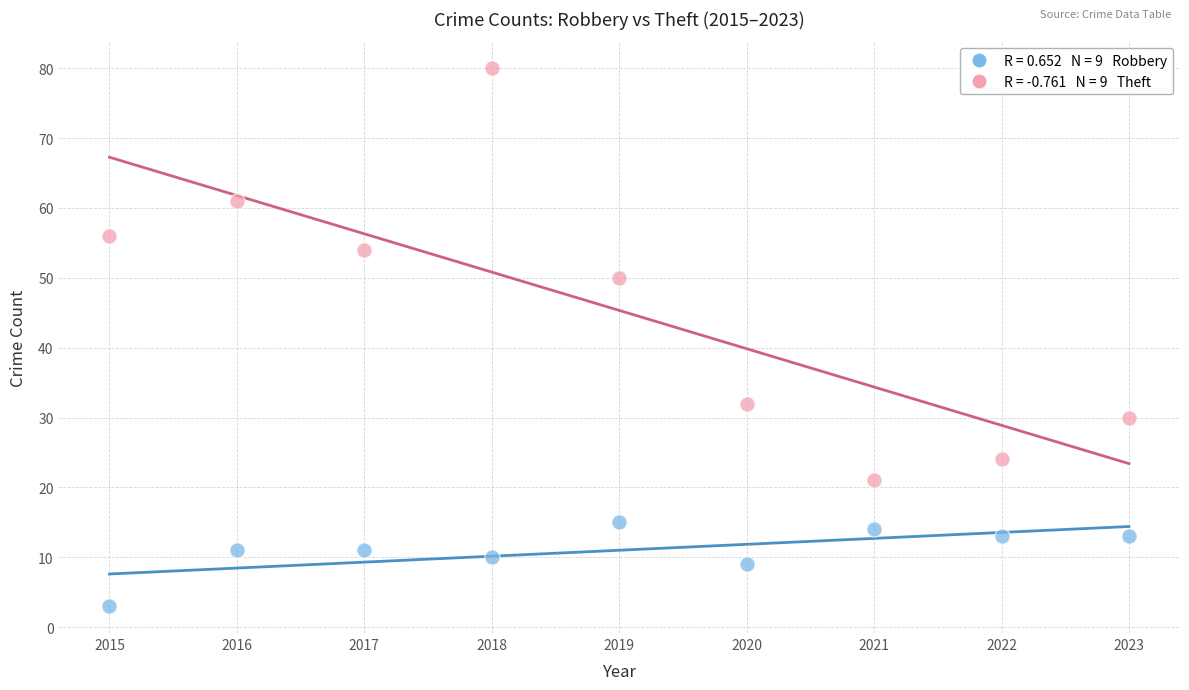

Across all data points, what is the range of Y values (max minus min)?

77